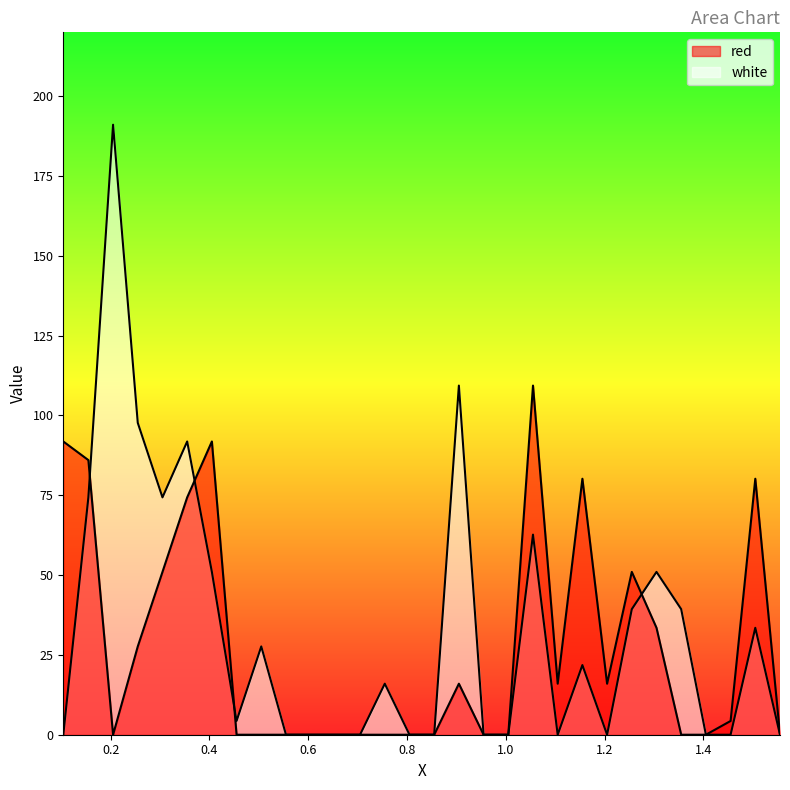

How many positive values does the white series have?

16